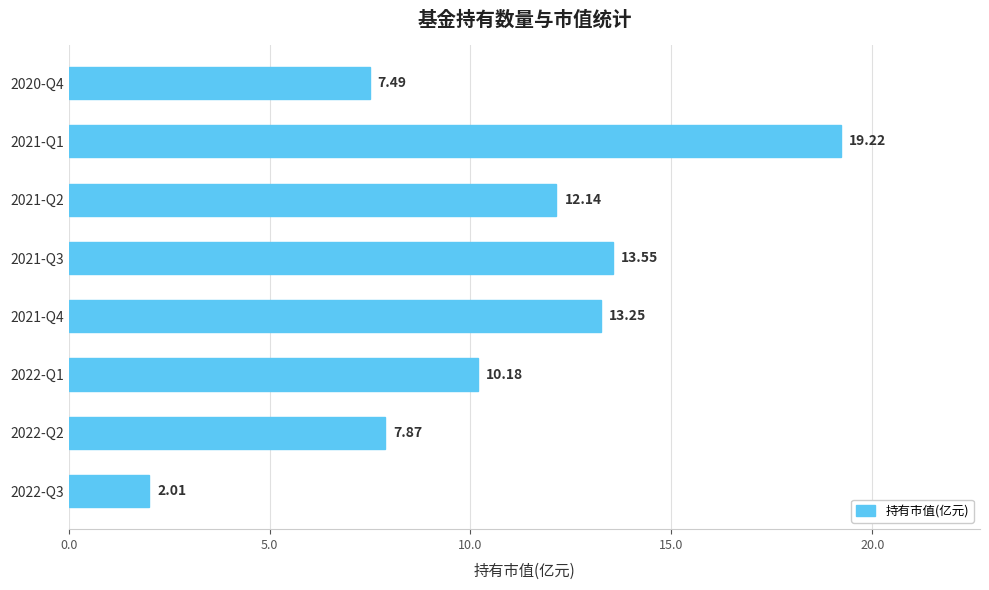

List the labels in order of value, smallest first.

2022-Q3, 2020-Q4, 2022-Q2, 2022-Q1, 2021-Q2, 2021-Q4, 2021-Q3, 2021-Q1